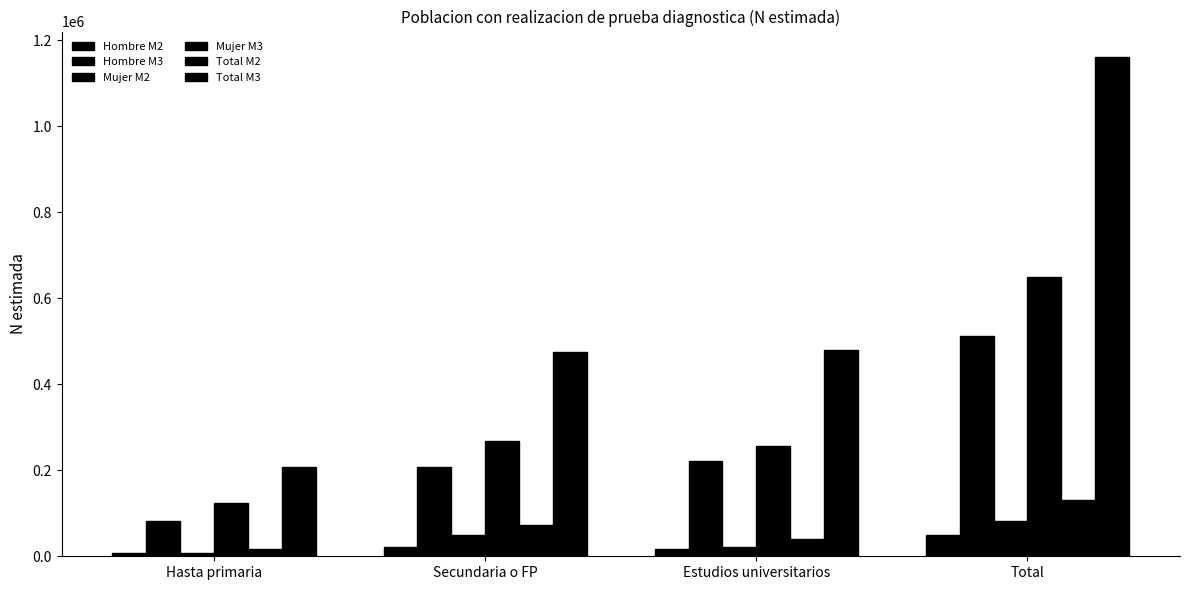

Where is Hombre M2 nearest to the value 28412?

Secundaria o FP